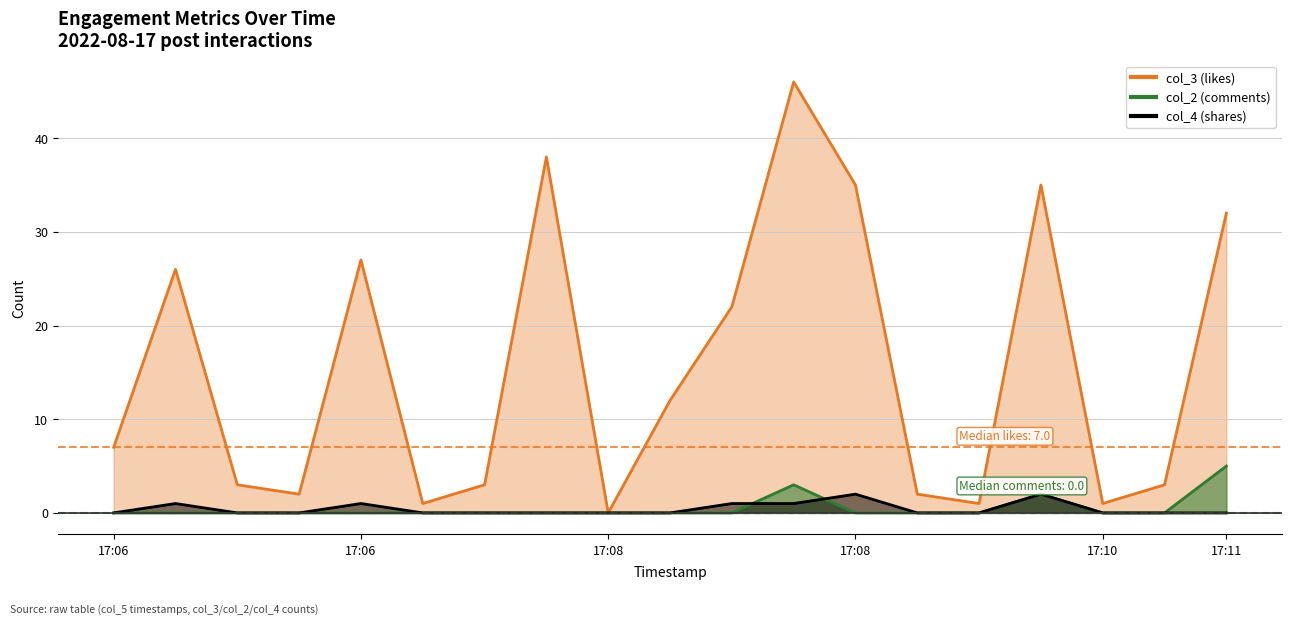

At which category is the sum across all series the highest?

2022-08-17 17:08:29